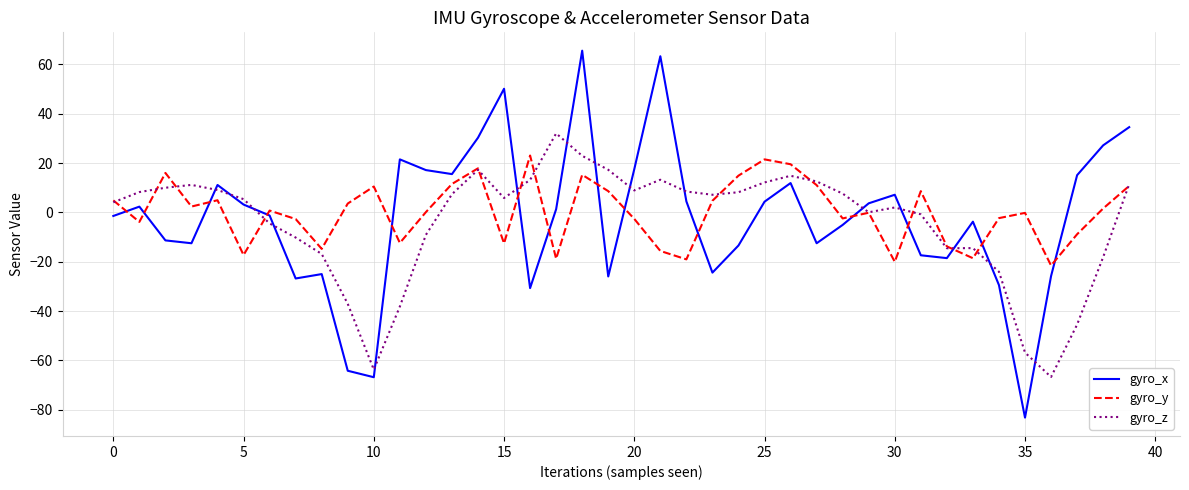

Which series has the largest total across all categories?

gyro_y